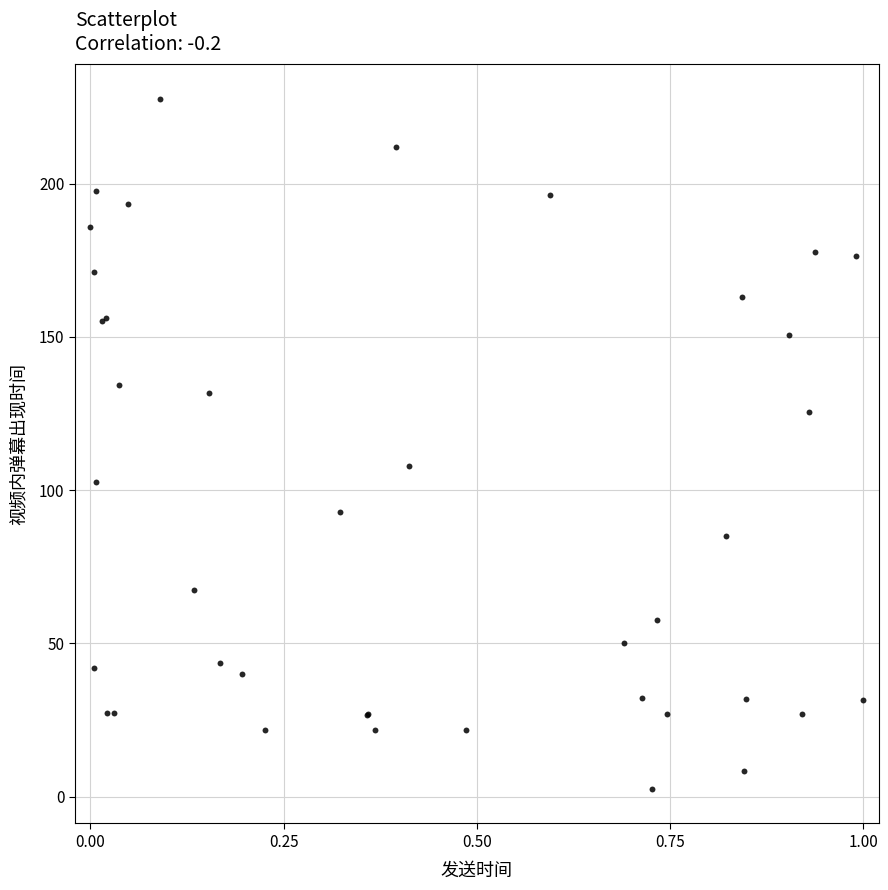

What Y value in the scatter plot is closest to 115?

108.0